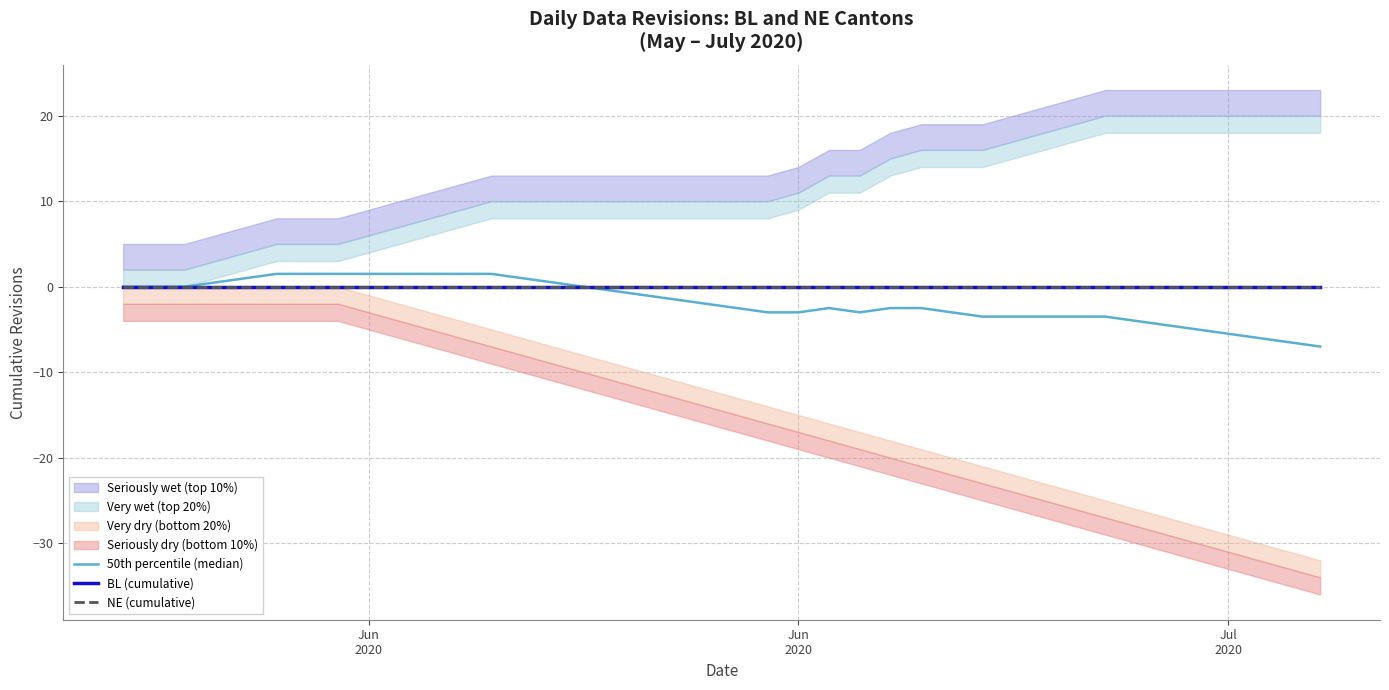

True or false: NE (cumulative) and 50th percentile (median) cross at least once.

False